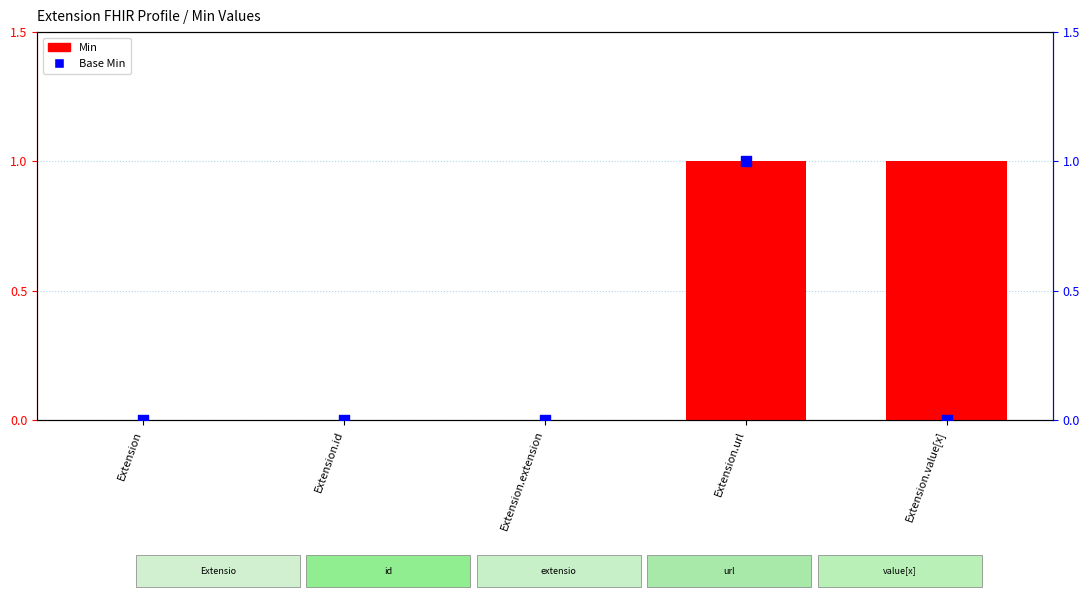

At which category is the sum across all series the highest?

Extension.url